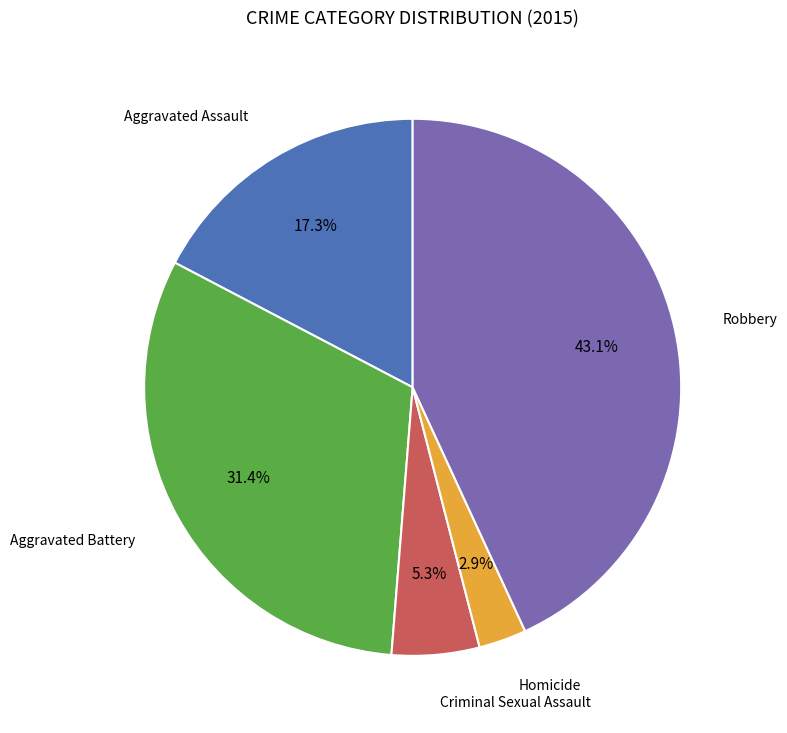

Is there any slice that represents more than half of the pie?

No